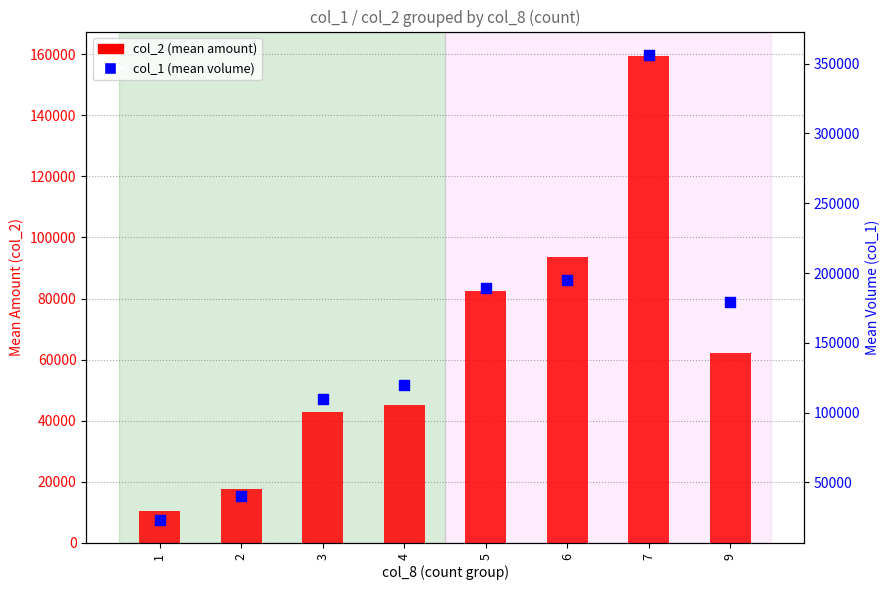

Is the value of col_1 (mean volume) at 6 greater than the value of col_2 (mean amount) at 1?

Yes